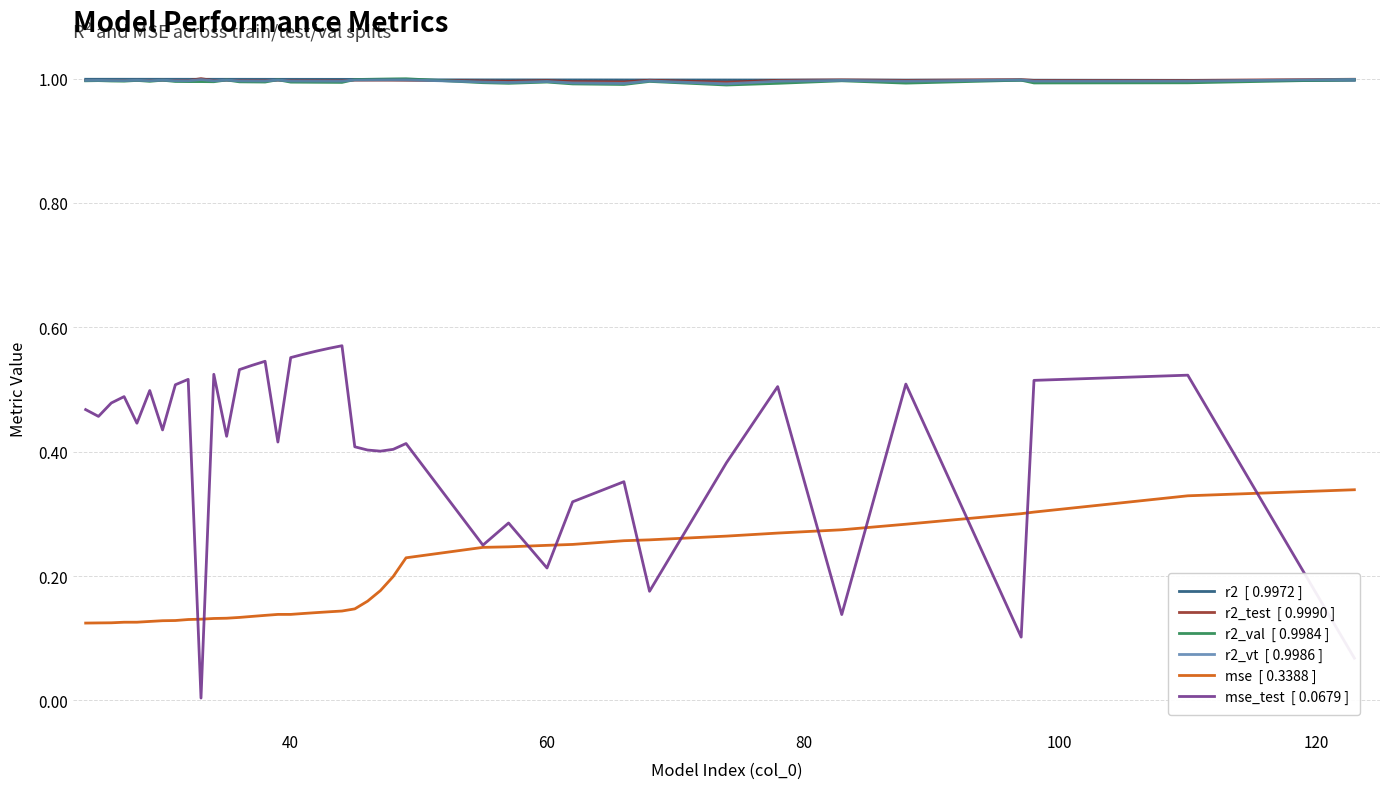

What is the maximum value shown in the chart?

1.0